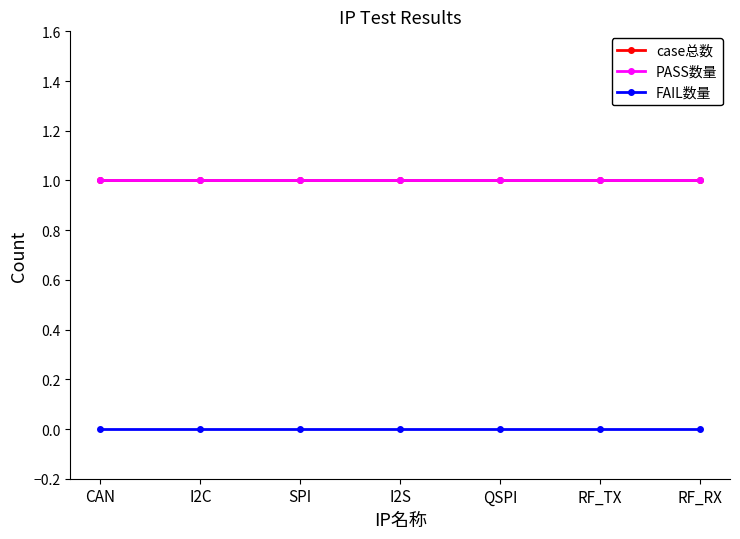

True or false: PASS数量 and FAIL数量 cross at least once.

False